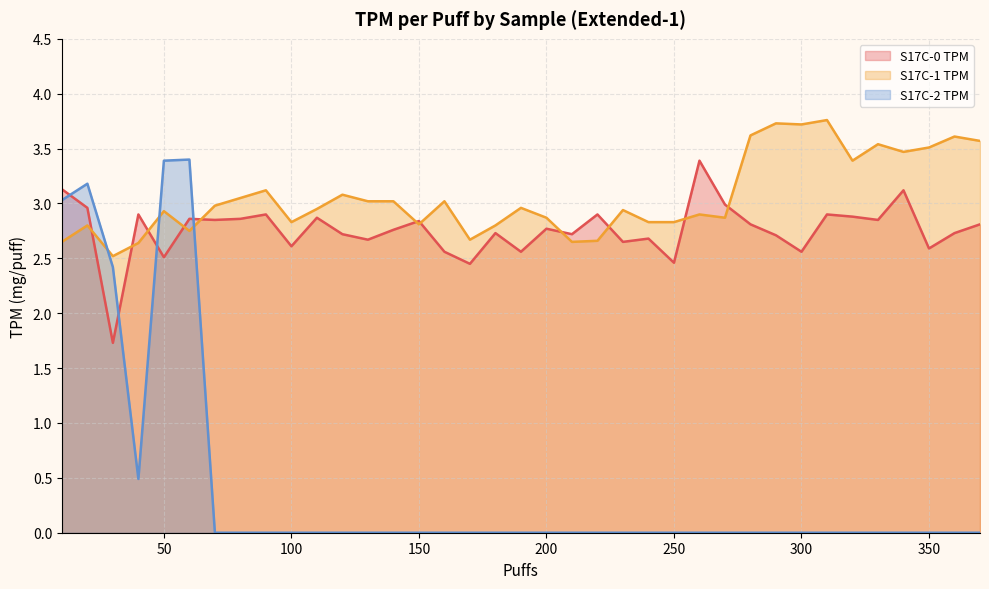

How many lines are shown in the chart?

3